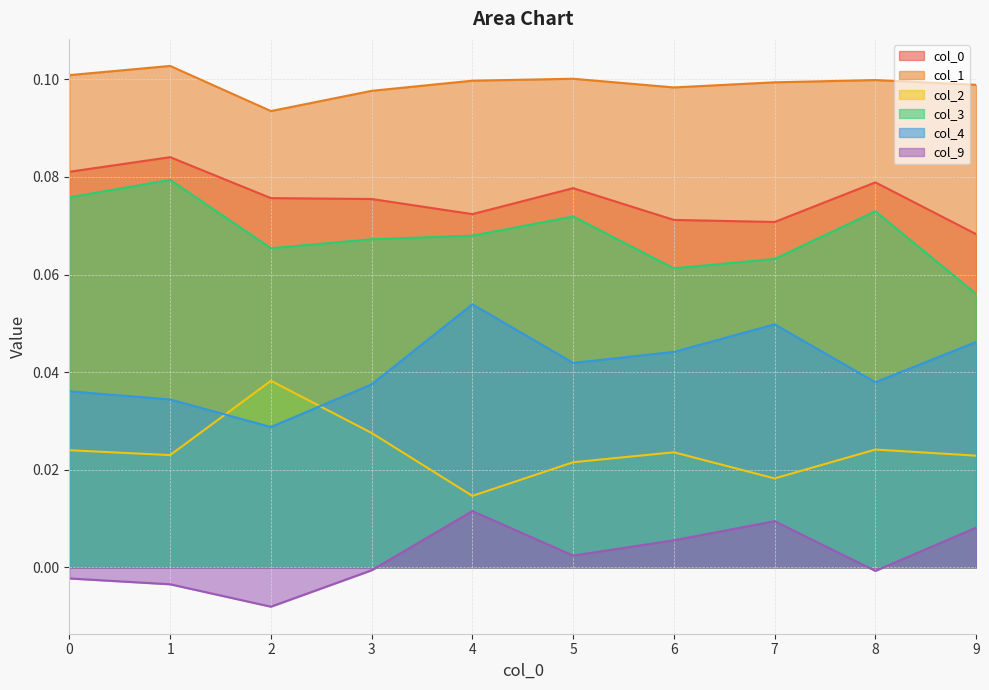

In 2, how many points are higher than both neighbors (excluding endpoints)?

3